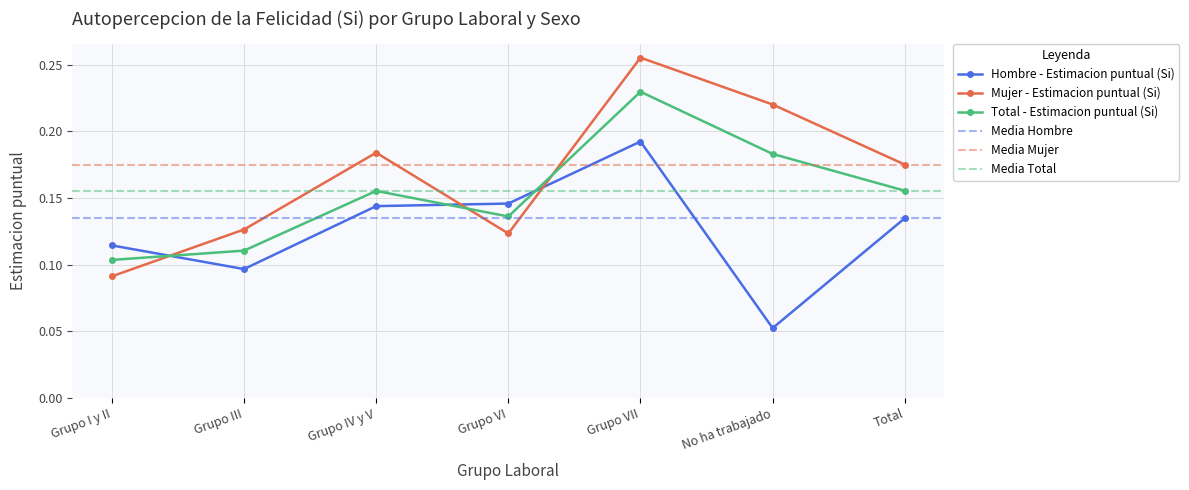

How many categories are shown in the chart?

7